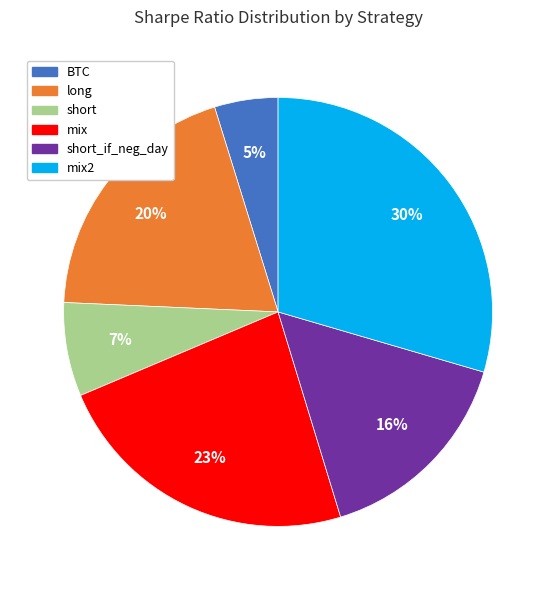

Do mix2 and BTC together represent more than half of the pie?

No